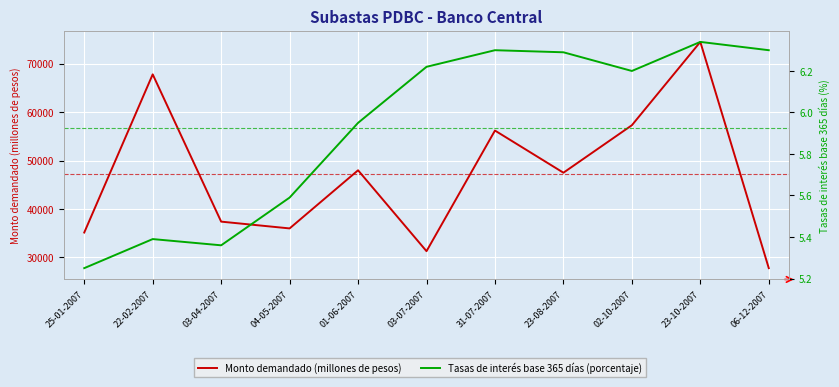

True or false: Tasas de interés base 365 días (porcentaje) has a value of 6.3 at 31-07-2007.

True